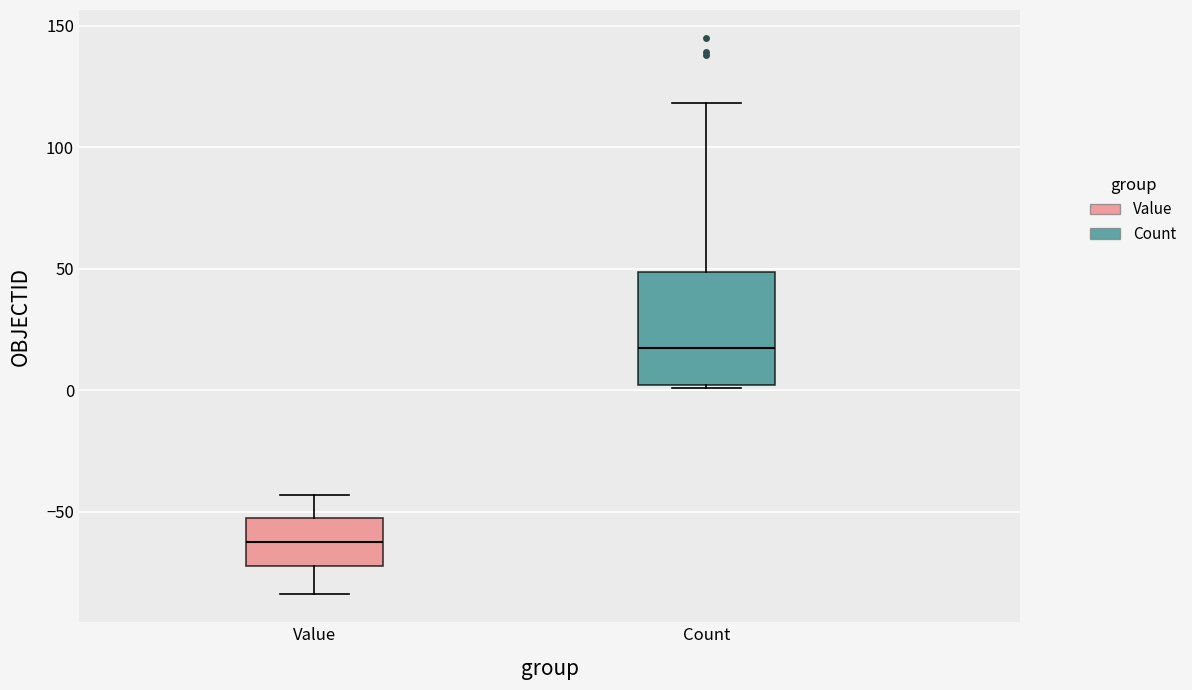

Comparing the boxes themselves (not the whiskers), which one is the tallest?

Count